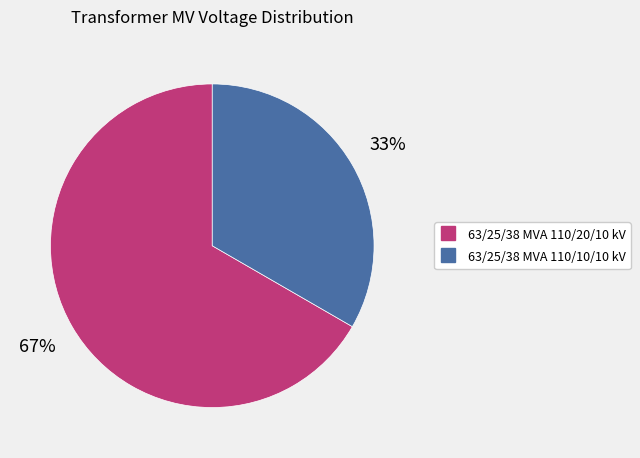

Is there a majority slice in this chart?

Yes